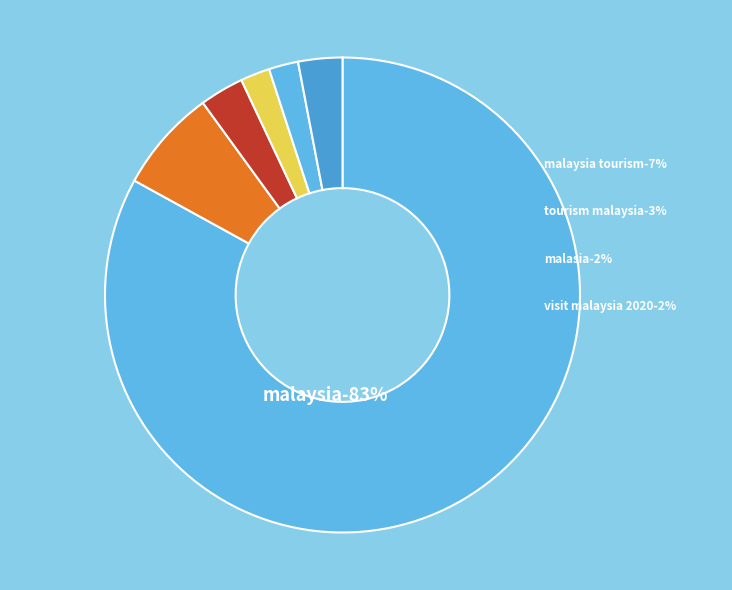

True or false: deta1 accounts for 78% of the total.

False